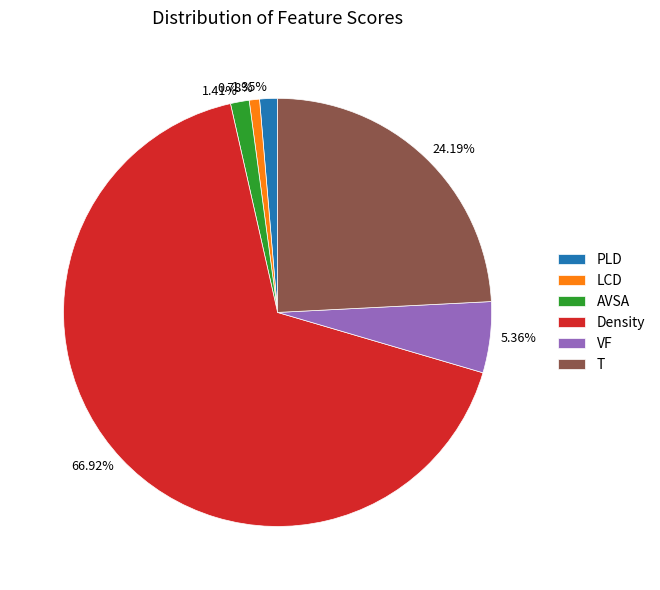

Count the number of slices in the pie.

6